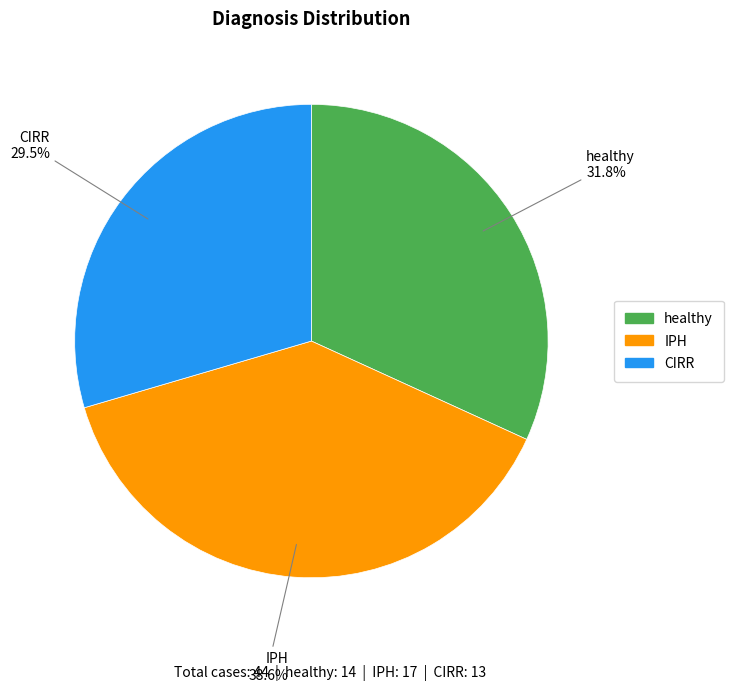

How many segments does this pie chart have?

3